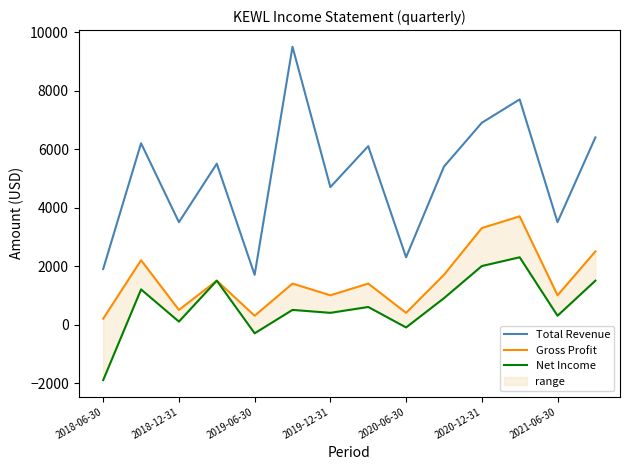

How many interior local peaks does the Total Revenue series have?

5